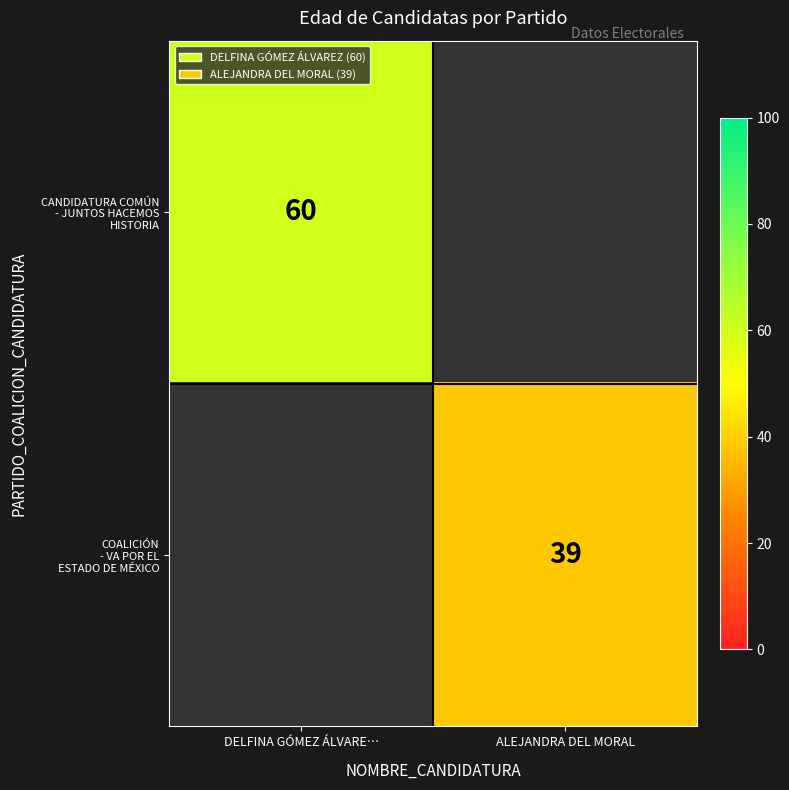

What is the approximate value of CANDIDATURA COMÚN - JUNTOS HACEMOS HISTORIA at DELFINA GÓMEZ ÁLVARE…?

60.0